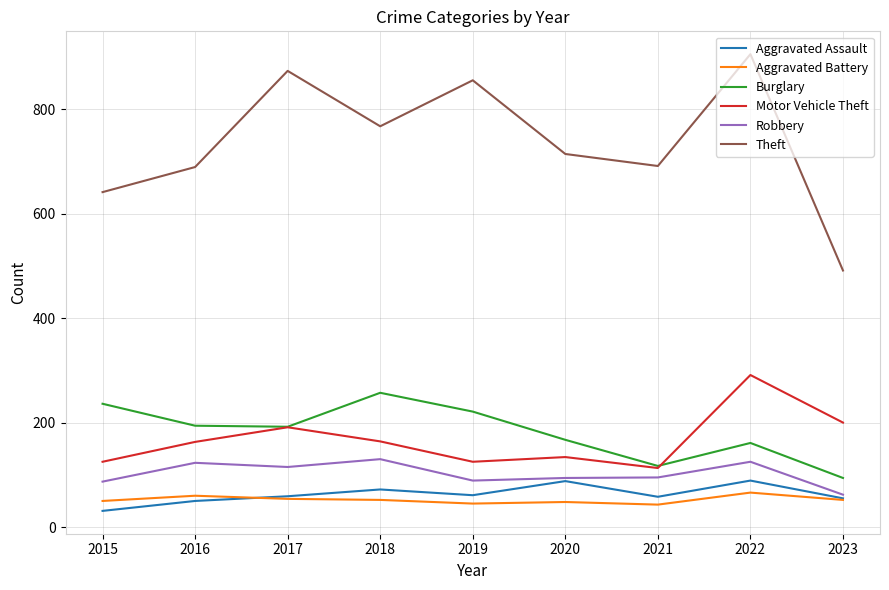

True or false: Motor Vehicle Theft and Aggravated Assault intersect in this chart.

False